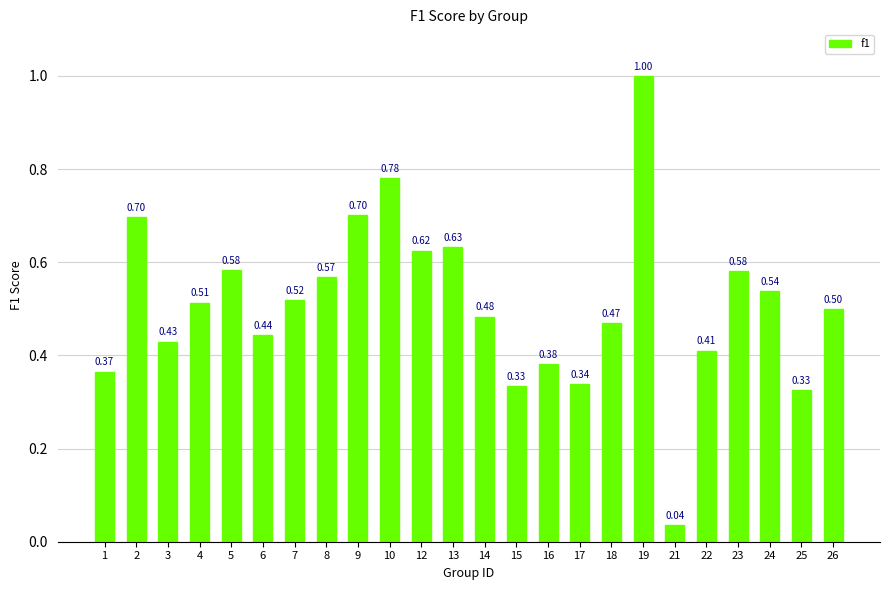

What is the average value?

0.5